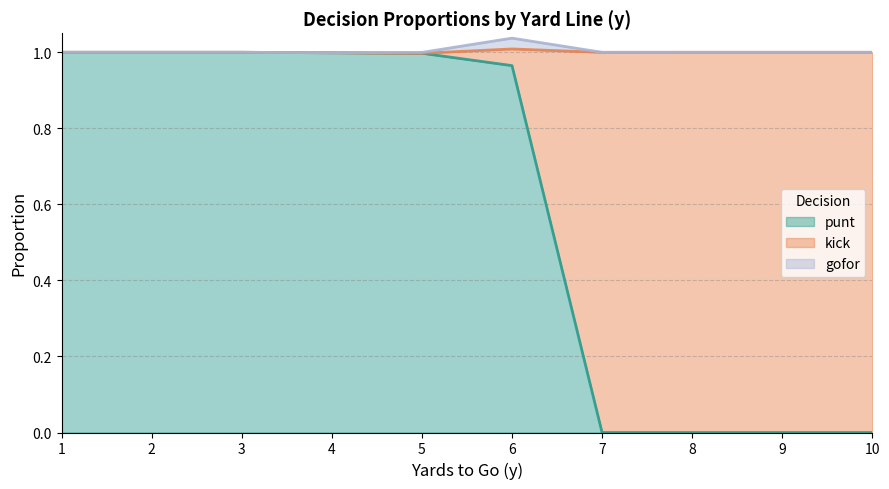

Does the chart display data point markers on the line(s)?

No